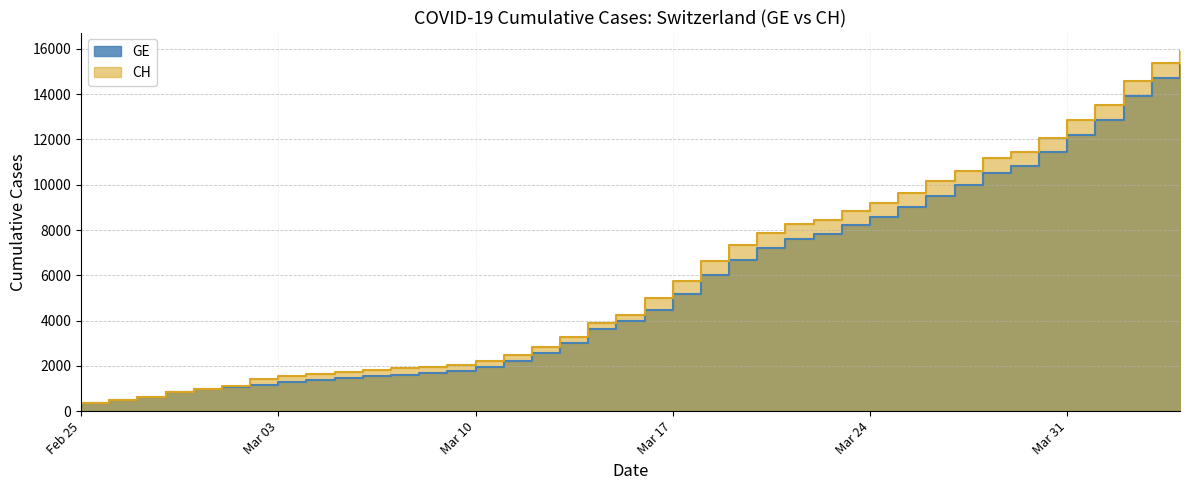

What is the sum of all CH values?

242133